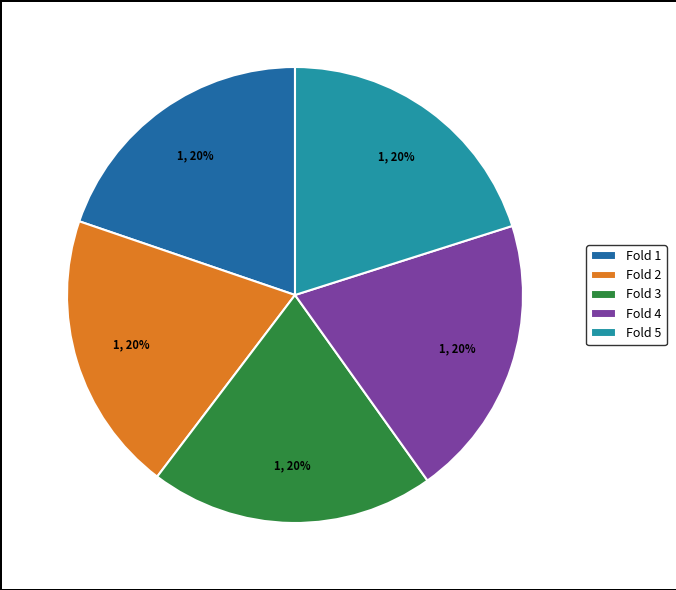

Is the sum of Fold 1 and Fold 3 greater than half?

No